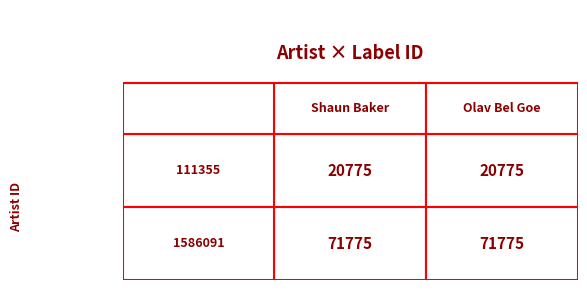

At which category is the sum across all series the highest?

1586091